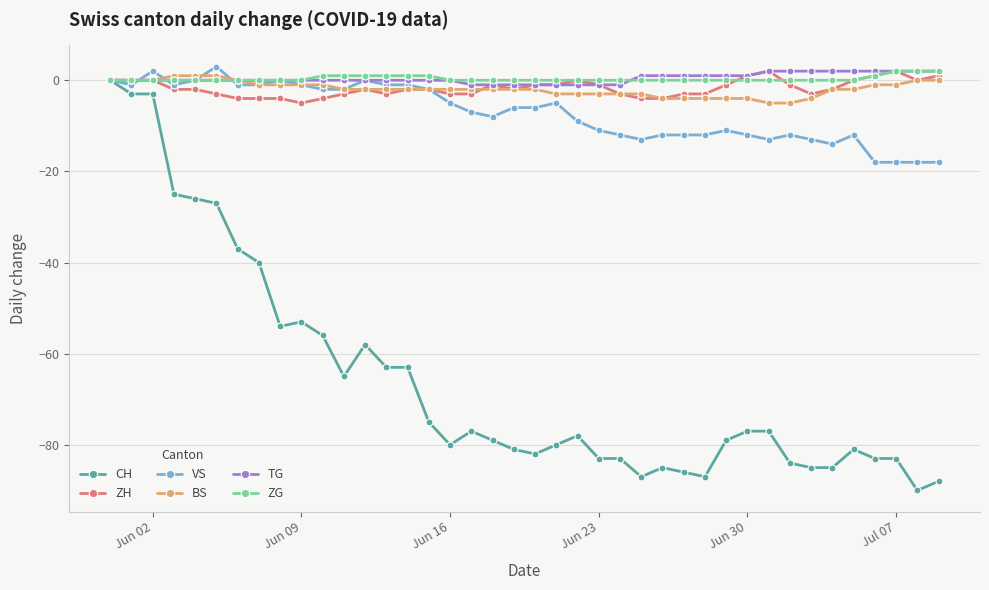

What is the maximum value for BS?

1